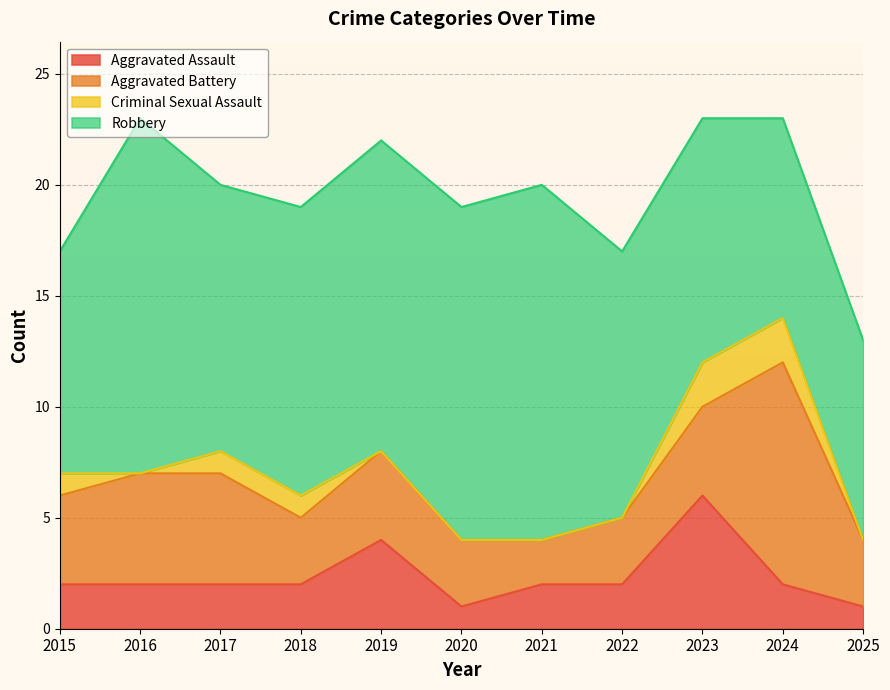

True or false: Aggravated Assault has more than 2 interior local peaks.

False